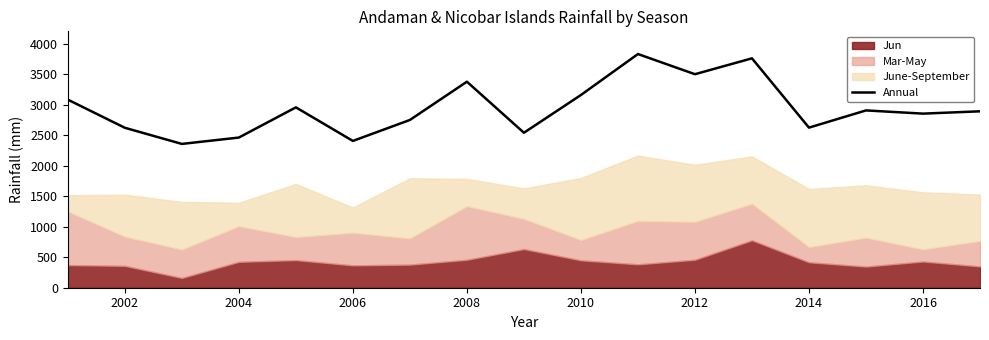

What is the maximum value for Annual?

3828.0